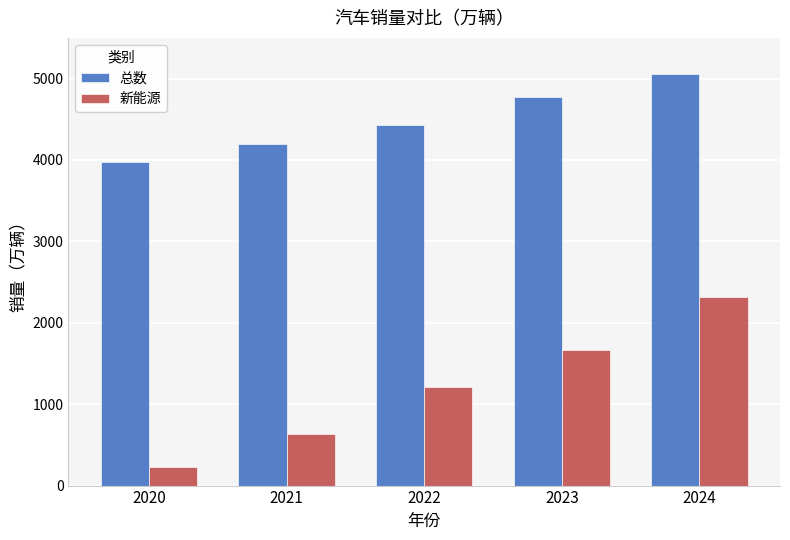

What is the total value across all series at 2021?

4824.6